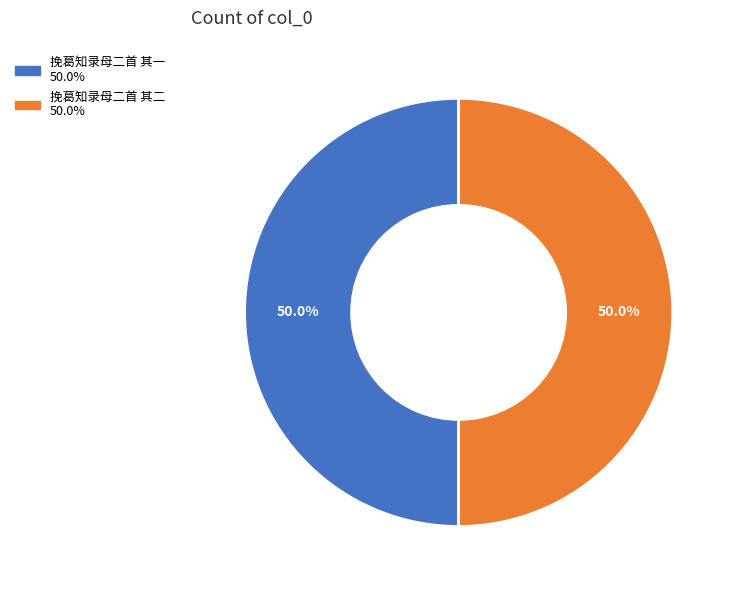

Approximately how many times larger is the value at 挽葛知录母二首 其一 compared to 挽葛知录母二首 其二?

1.0